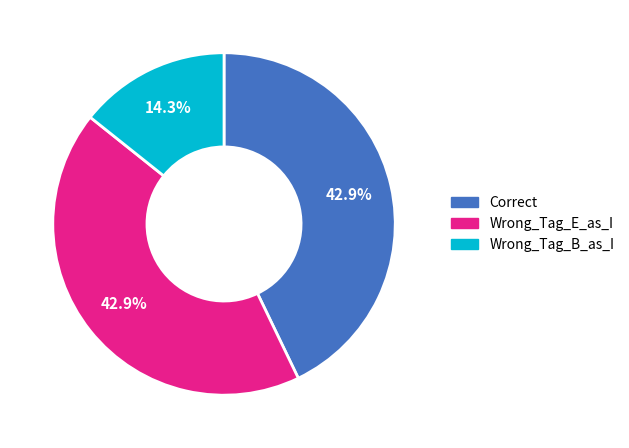

How many segments does this pie chart have?

3